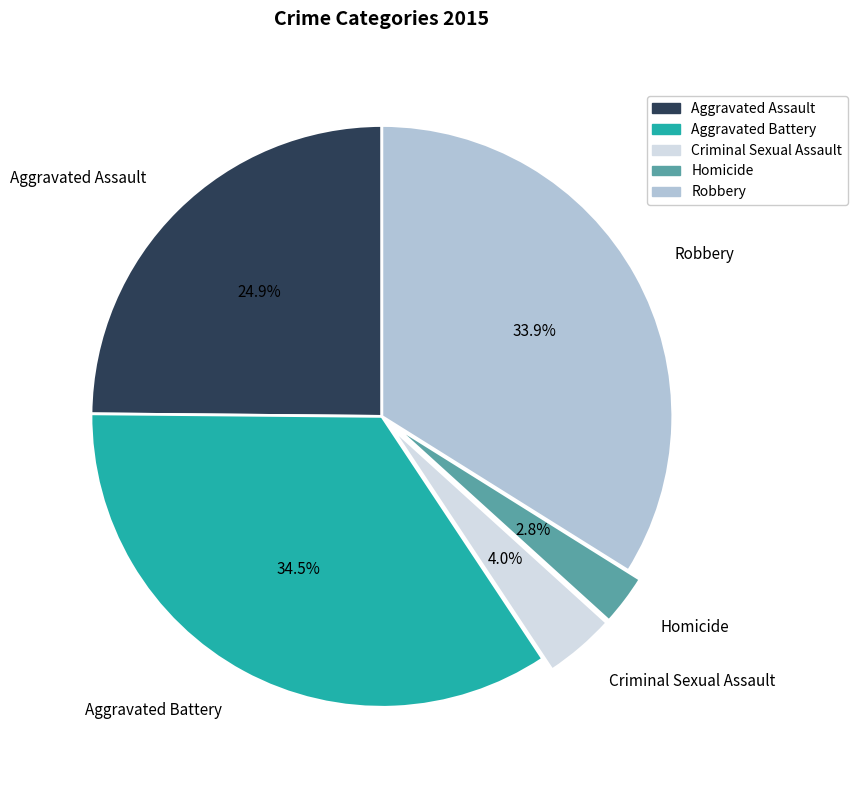

Which has a higher value, Aggravated Battery or Robbery?

Aggravated Battery